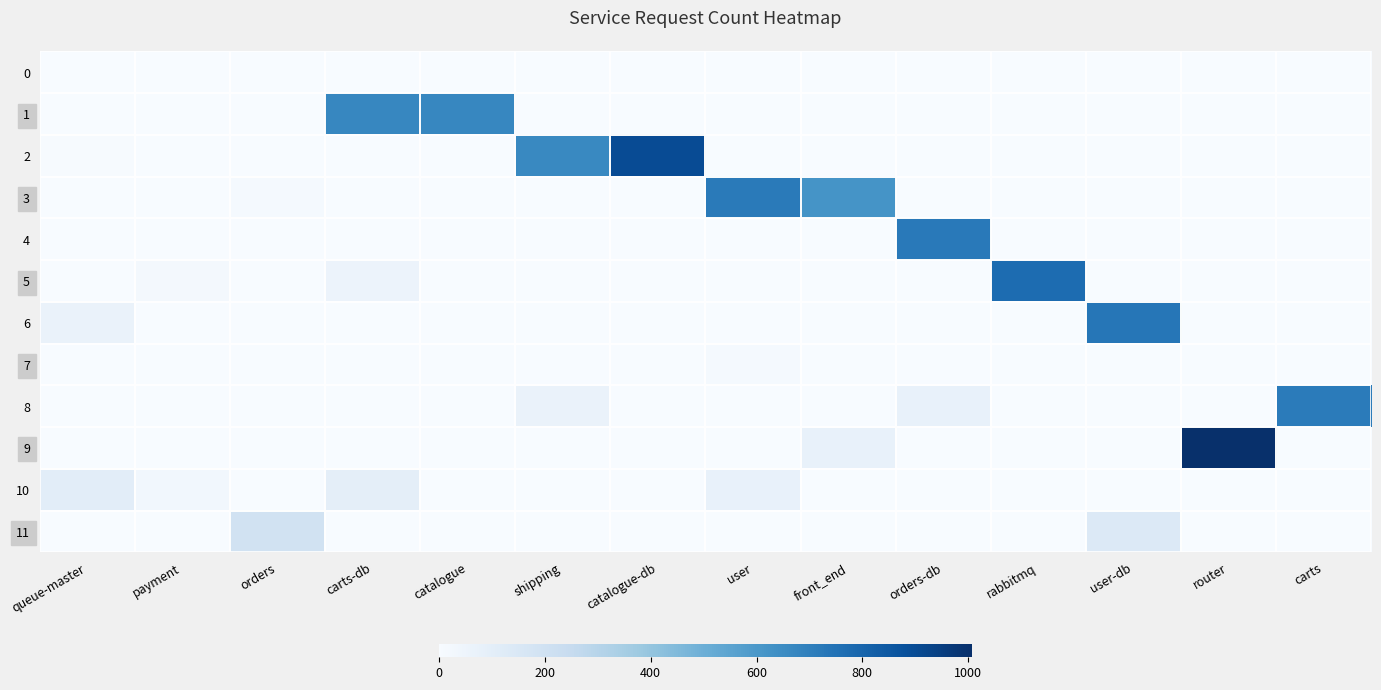

What is the total value across all series at user?

805